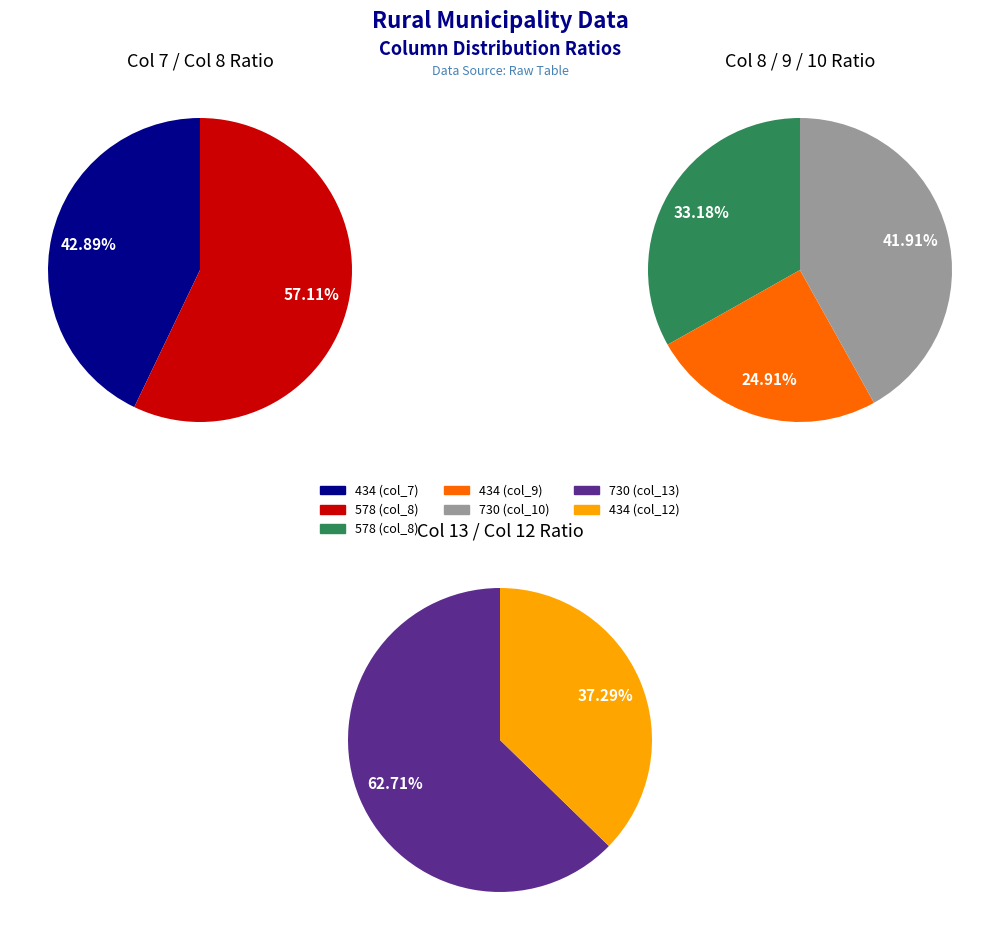

To the nearest percent, what portion does 2 represent?

42%